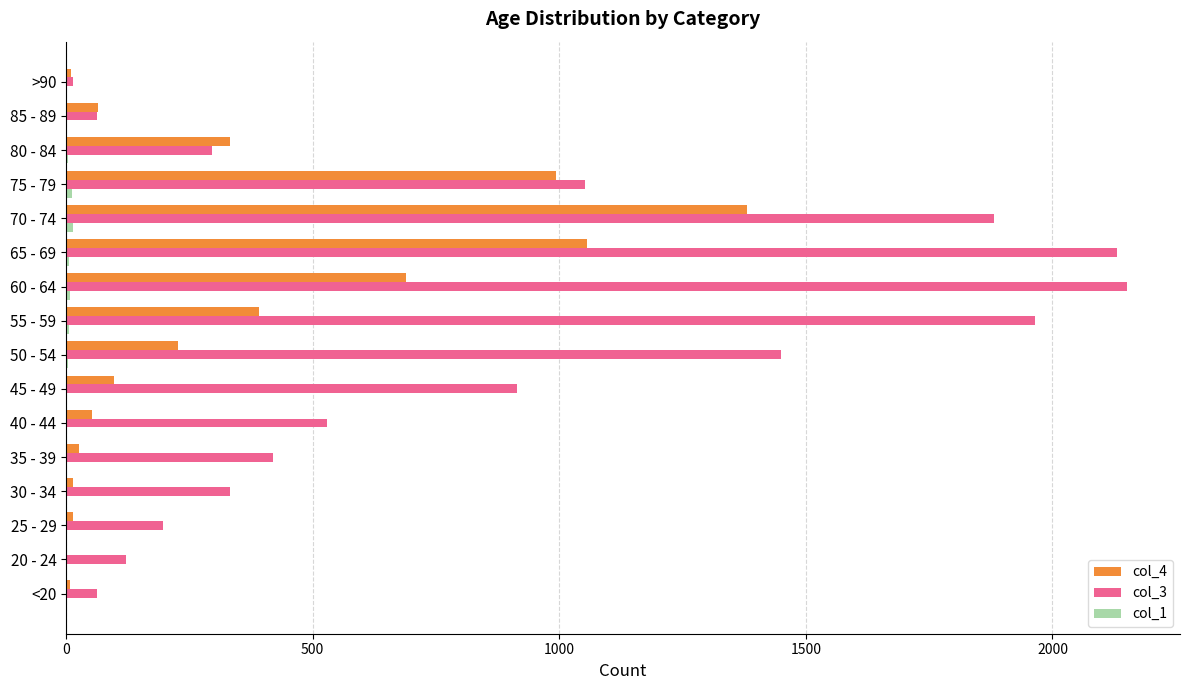

The col_3 series shows 15 at >90. True or false?

True